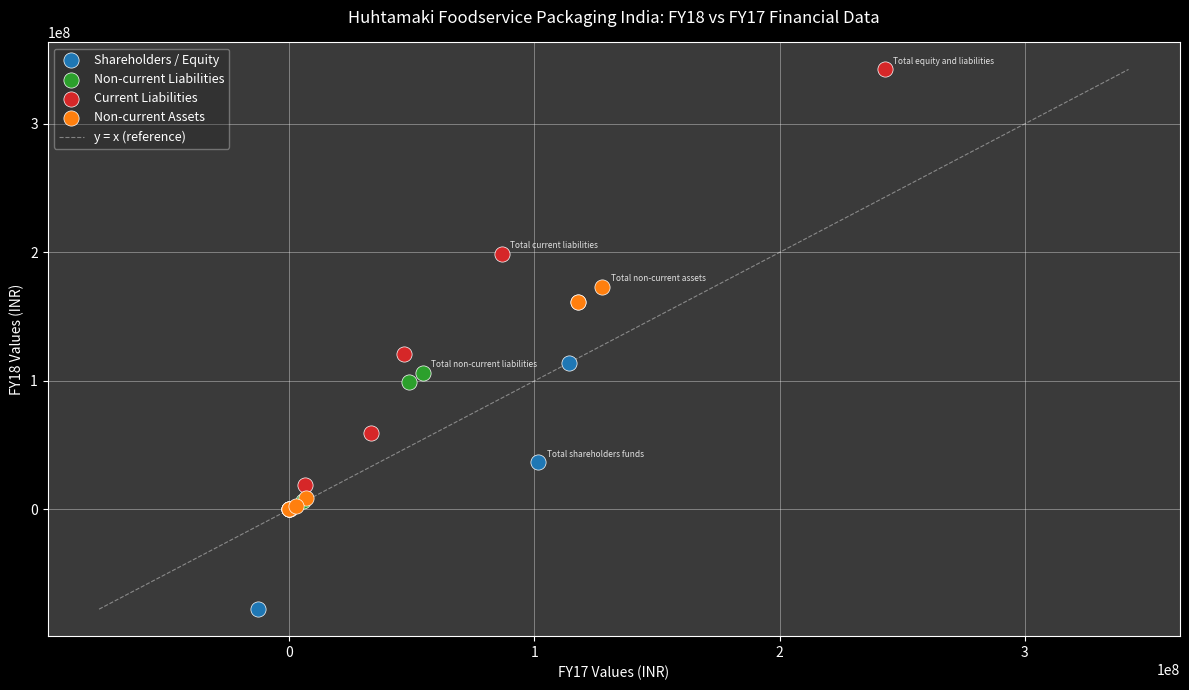

Which series reaches the maximum Y coordinate?

Current Liabilities